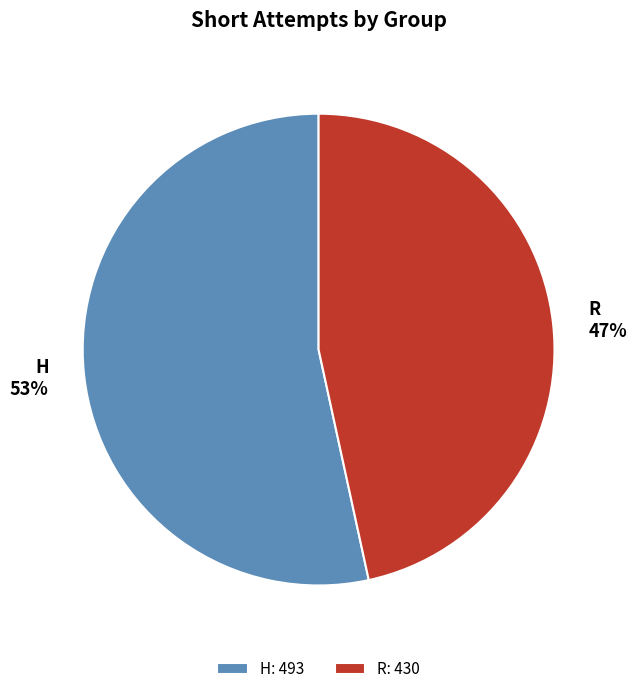

True or false: R accounts for 47% of the total.

True